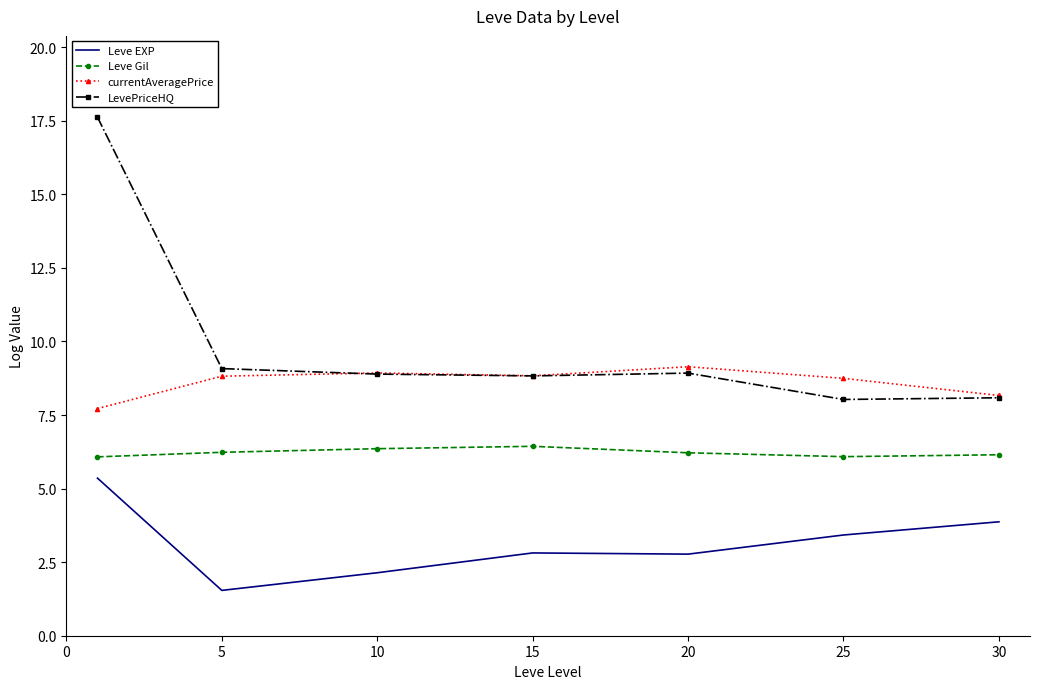

Rank the series by their average value, from lowest to highest.

Leve EXP, Leve Gil, currentAveragePrice, LevePriceHQ